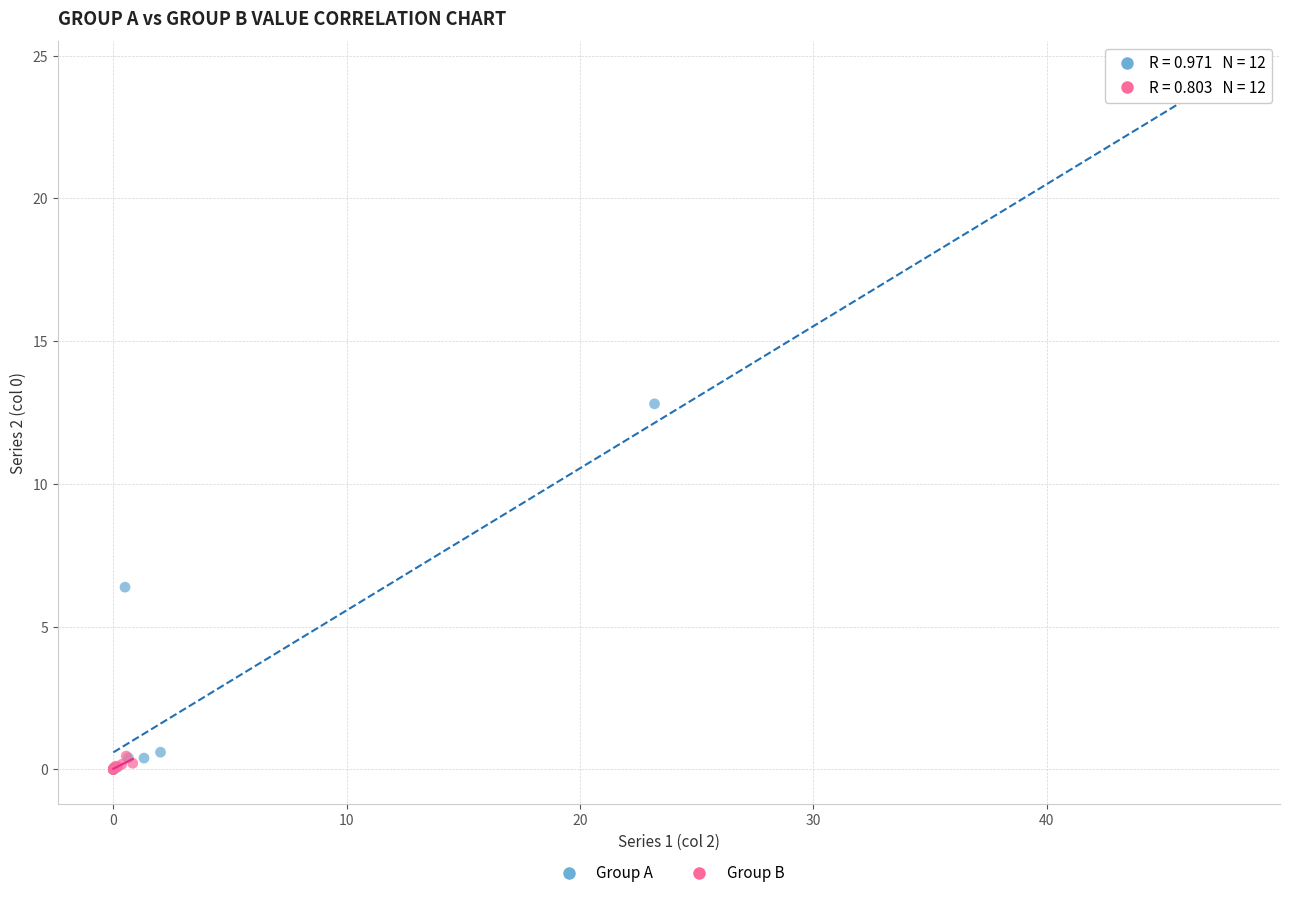

Which series contains the highest Y value?

Group A